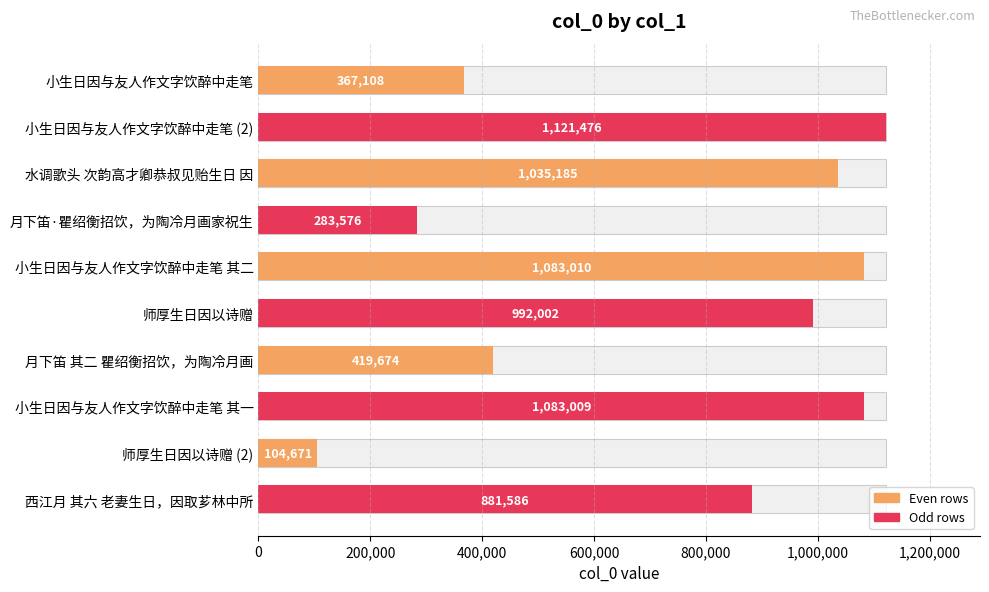

What value does the data have at 西江月 其六 老妻生日，因取芗林中所?

881586